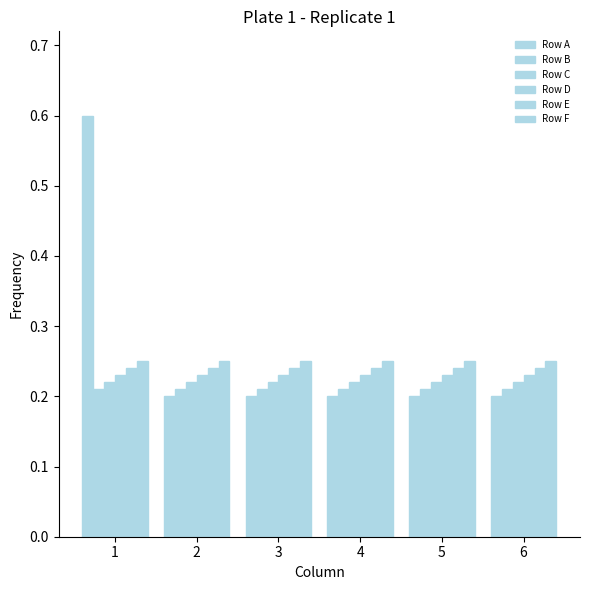

Is the value of Row F at 2 greater than the value of Row D at 2?

Yes